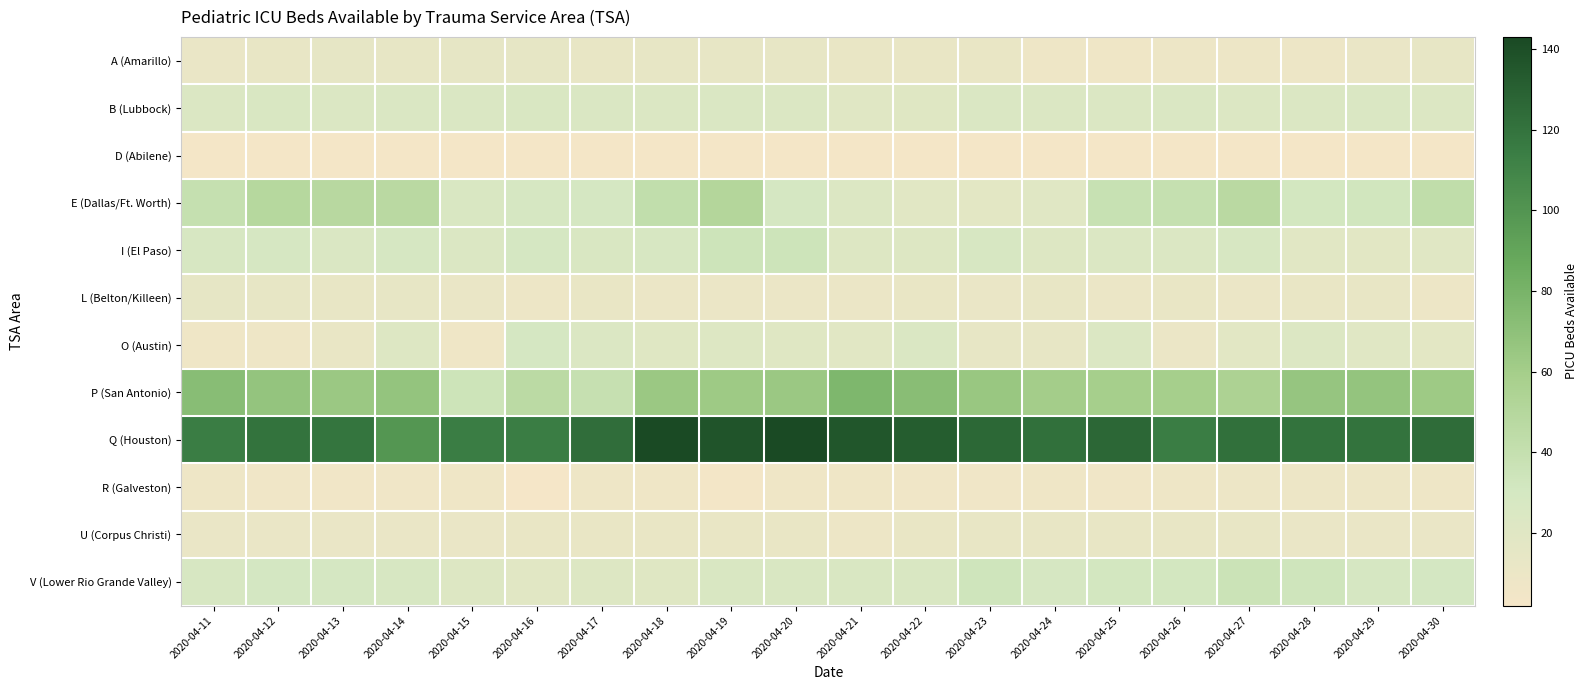

Reading left to right, list all the values displayed in this chart.

A (Amarillo): 2020-04-11=11	2020-04-12=13	2020-04-13=15	2020-04-14=14	2020-04-15=15	2020-04-16=15	2020-04-17=13	2020-04-18=14	2020-04-19=14	2020-04-20=14	2020-04-21=12	2020-04-22=12	2020-04-23=12	2020-04-24=8	2020-04-25=7	2020-04-26=9	2020-04-27=9	2020-04-28=9	2020-04-29=11	2020-04-30=14
B (Lubbock): 2020-04-11=24	2020-04-12=26	2020-04-13=24	2020-04-14=25	2020-04-15=25	2020-04-16=26	2020-04-17=25	2020-04-18=24	2020-04-19=25	2020-04-20=24	2020-04-21=20	2020-04-22=21	2020-04-23=25	2020-04-24=24	2020-04-25=24	2020-04-26=25	2020-04-27=23	2020-04-28=24	2020-04-29=25	2020-04-30=23
D (Abilene): 2020-04-11=3	2020-04-12=3	2020-04-13=3	2020-04-14=3	2020-04-15=3	2020-04-16=3	2020-04-17=3	2020-04-18=3	2020-04-19=3	2020-04-20=3	2020-04-21=3	2020-04-22=3	2020-04-23=3	2020-04-24=3	2020-04-25=3	2020-04-26=3	2020-04-27=3	2020-04-28=3	2020-04-29=3	2020-04-30=3
E (Dallas/Ft. Worth): 2020-04-11=40	2020-04-12=49	2020-04-13=48	2020-04-14=47	2020-04-15=26	2020-04-16=28	2020-04-17=29	2020-04-18=42	2020-04-19=51	2020-04-20=29	2020-04-21=23	2020-04-22=19	2020-04-23=17	2020-04-24=20	2020-04-25=38	2020-04-26=40	2020-04-27=47	2020-04-28=31	2020-04-29=32	2020-04-30=43
I (El Paso): 2020-04-11=27	2020-04-12=28	2020-04-13=25	2020-04-14=28	2020-04-15=24	2020-04-16=29	2020-04-17=26	2020-04-18=27	2020-04-19=34	2020-04-20=34	2020-04-21=22	2020-04-22=22	2020-04-23=27	2020-04-24=22	2020-04-25=24	2020-04-26=24	2020-04-27=27	2020-04-28=19	2020-04-29=18	2020-04-30=20
L (Belton/Killeen): 2020-04-11=15	2020-04-12=14	2020-04-13=13	2020-04-14=14	2020-04-15=11	2020-04-16=9	2020-04-17=12	2020-04-18=10	2020-04-19=10	2020-04-20=10	2020-04-21=10	2020-04-22=12	2020-04-23=11	2020-04-24=13	2020-04-25=10	2020-04-26=12	2020-04-27=10	2020-04-28=12	2020-04-29=13	2020-04-30=9
O (Austin): 2020-04-11=7	2020-04-12=8	2020-04-13=12	2020-04-14=22	2020-04-15=7	2020-04-16=29	2020-04-17=24	2020-04-18=21	2020-04-19=22	2020-04-20=21	2020-04-21=19	2020-04-22=25	2020-04-23=14	2020-04-24=14	2020-04-25=24	2020-04-26=10	2020-04-27=18	2020-04-28=23	2020-04-29=20	2020-04-30=17
P (San Antonio): 2020-04-11=73	2020-04-12=67	2020-04-13=64	2020-04-14=67	2020-04-15=35	2020-04-16=46	2020-04-17=39	2020-04-18=64	2020-04-19=63	2020-04-20=64	2020-04-21=77	2020-04-22=72	2020-04-23=65	2020-04-24=60	2020-04-25=59	2020-04-26=59	2020-04-27=55	2020-04-28=66	2020-04-29=67	2020-04-30=63
Q (Houston): 2020-04-11=114	2020-04-12=120	2020-04-13=119	2020-04-14=99	2020-04-15=114	2020-04-16=114	2020-04-17=123	2020-04-18=143	2020-04-19=137	2020-04-20=143	2020-04-21=136	2020-04-22=132	2020-04-23=126	2020-04-24=122	2020-04-25=127	2020-04-26=114	2020-04-27=122	2020-04-28=120	2020-04-29=120	2020-04-30=124
R (Galveston): 2020-04-11=8	2020-04-12=6	2020-04-13=5	2020-04-14=6	2020-04-15=7	2020-04-16=2	2020-04-17=8	2020-04-18=7	2020-04-19=4	2020-04-20=7	2020-04-21=7	2020-04-22=6	2020-04-23=6	2020-04-24=7	2020-04-25=6	2020-04-26=8	2020-04-27=9	2020-04-28=9	2020-04-29=9	2020-04-30=8
U (Corpus Christi): 2020-04-11=11	2020-04-12=11	2020-04-13=11	2020-04-14=11	2020-04-15=11	2020-04-16=12	2020-04-17=12	2020-04-18=12	2020-04-19=12	2020-04-20=12	2020-04-21=9	2020-04-22=12	2020-04-23=13	2020-04-24=13	2020-04-25=13	2020-04-26=13	2020-04-27=13	2020-04-28=11	2020-04-29=11	2020-04-30=11
V (Lower Rio Grande Valley): 2020-04-11=27	2020-04-12=30	2020-04-13=29	2020-04-14=27	2020-04-15=22	2020-04-16=19	2020-04-17=22	2020-04-18=21	2020-04-19=26	2020-04-20=26	2020-04-21=26	2020-04-22=26	2020-04-23=33	2020-04-24=28	2020-04-25=31	2020-04-26=31	2020-04-27=36	2020-04-28=33	2020-04-29=28	2020-04-30=30